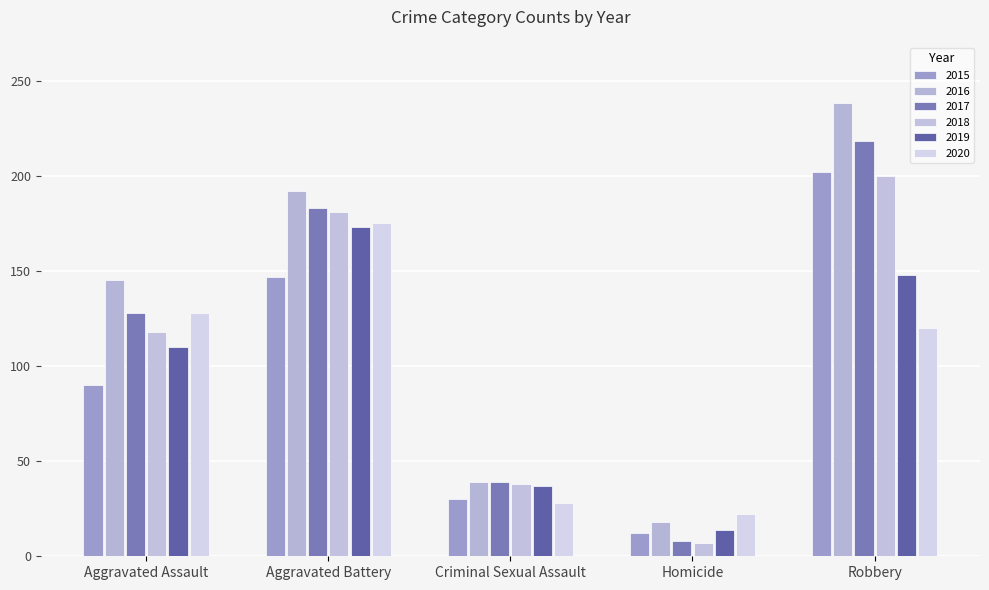

What is the sum of all 2017 values?

576